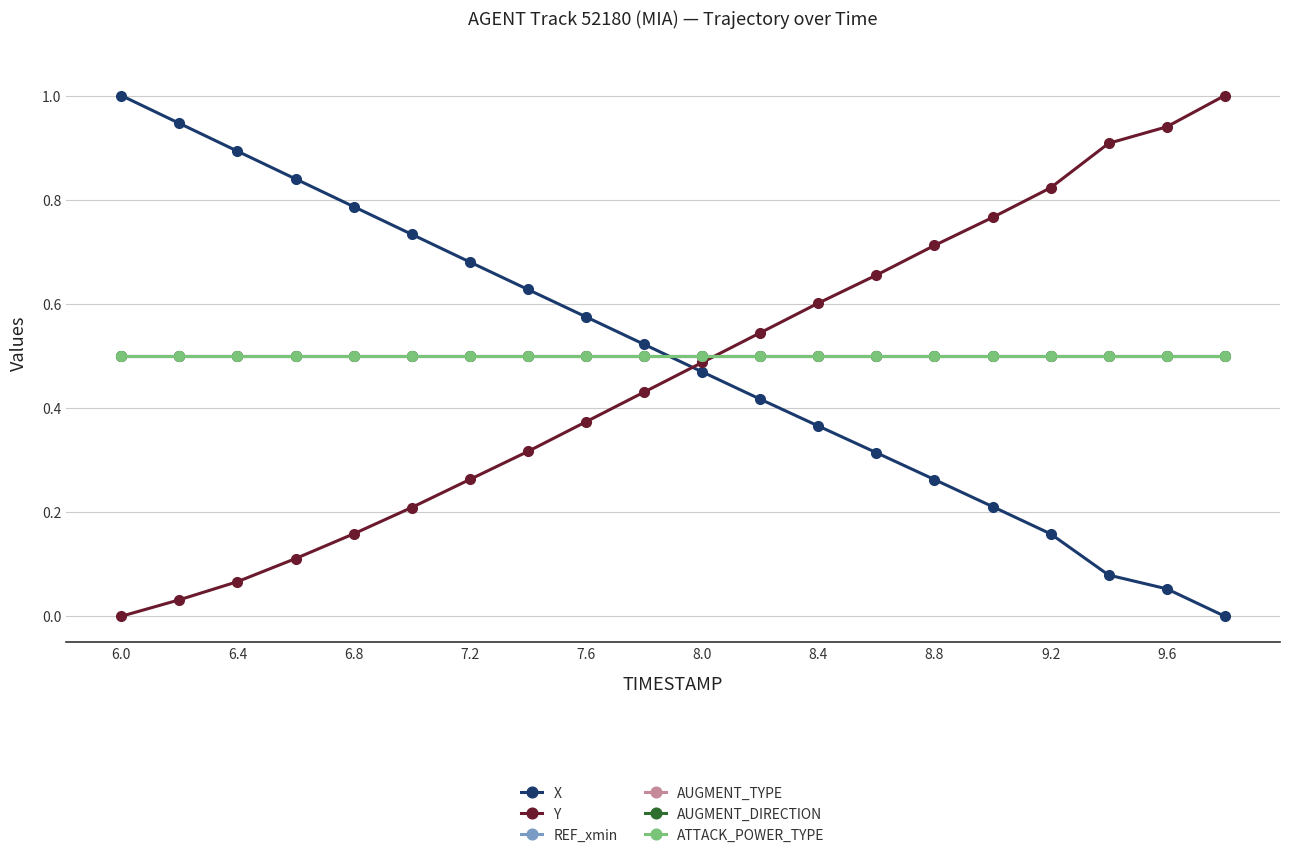

What is the difference between the maximum and second lowest values in the Y series?

1.0